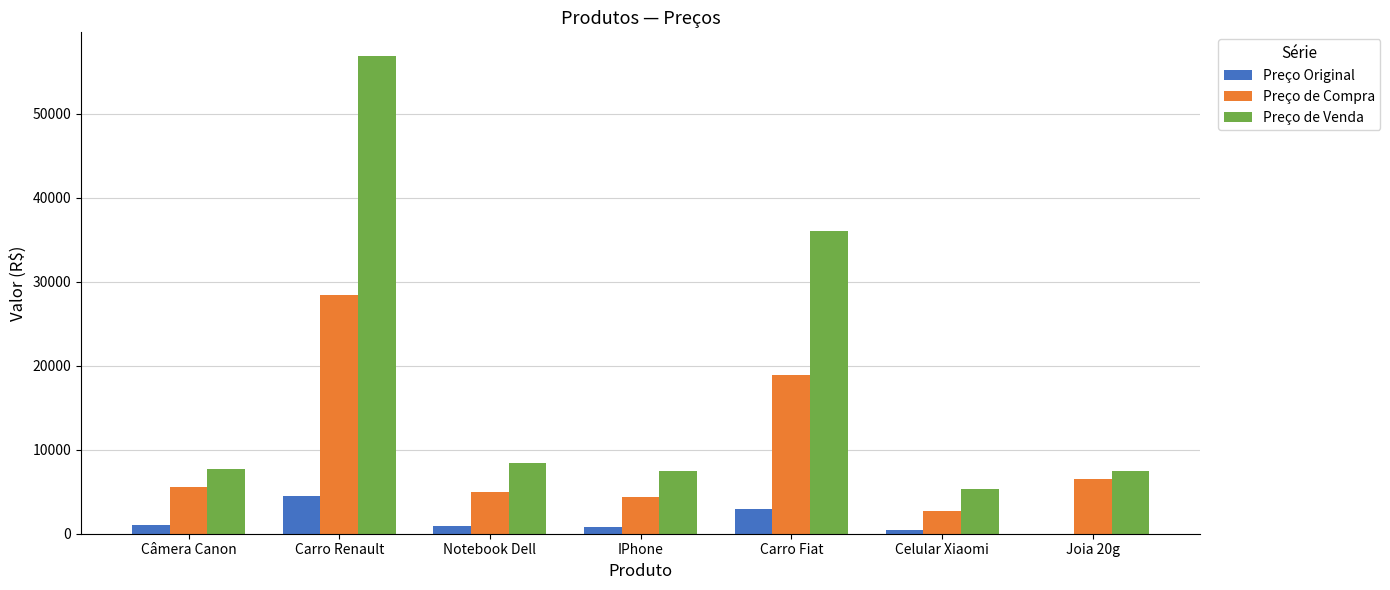

What is the sum of all Preço de Venda values?

129370.3